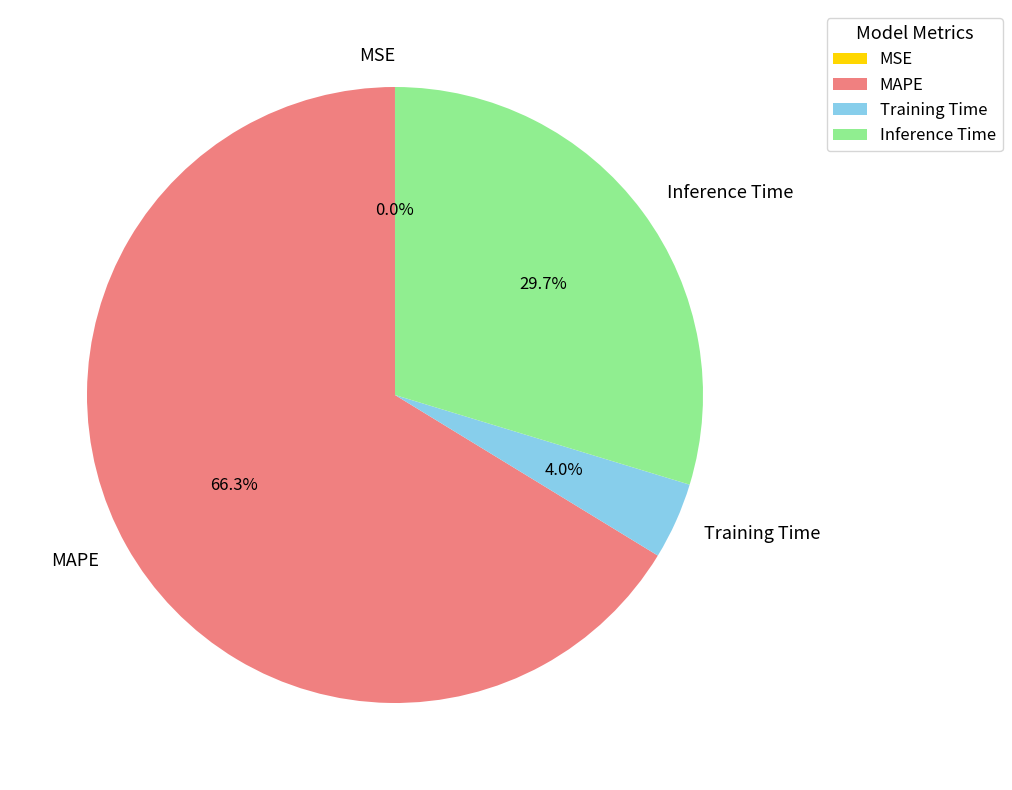

What percentage do Inference Time and MAPE together represent?

96.0%